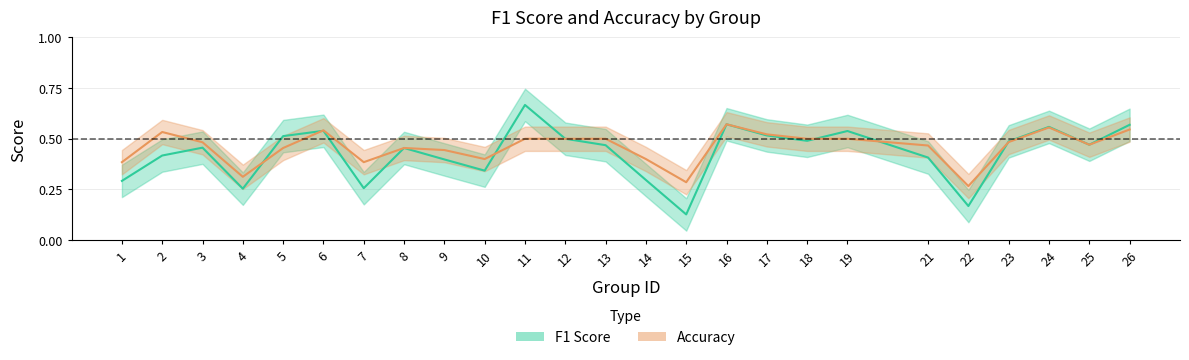

What is the maximum value for accuracy?

0.6